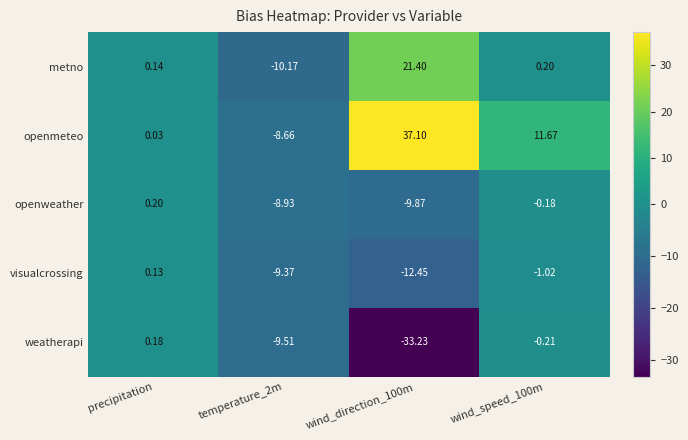

Rank the series by their maximum value, from highest to lowest.

openmeteo, metno, openweather, weatherapi, visualcrossing